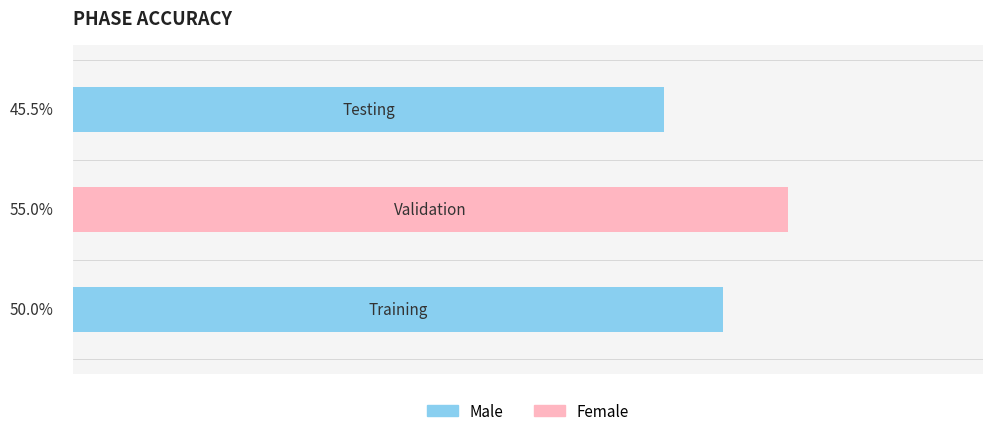

Are the bars horizontal?

Yes